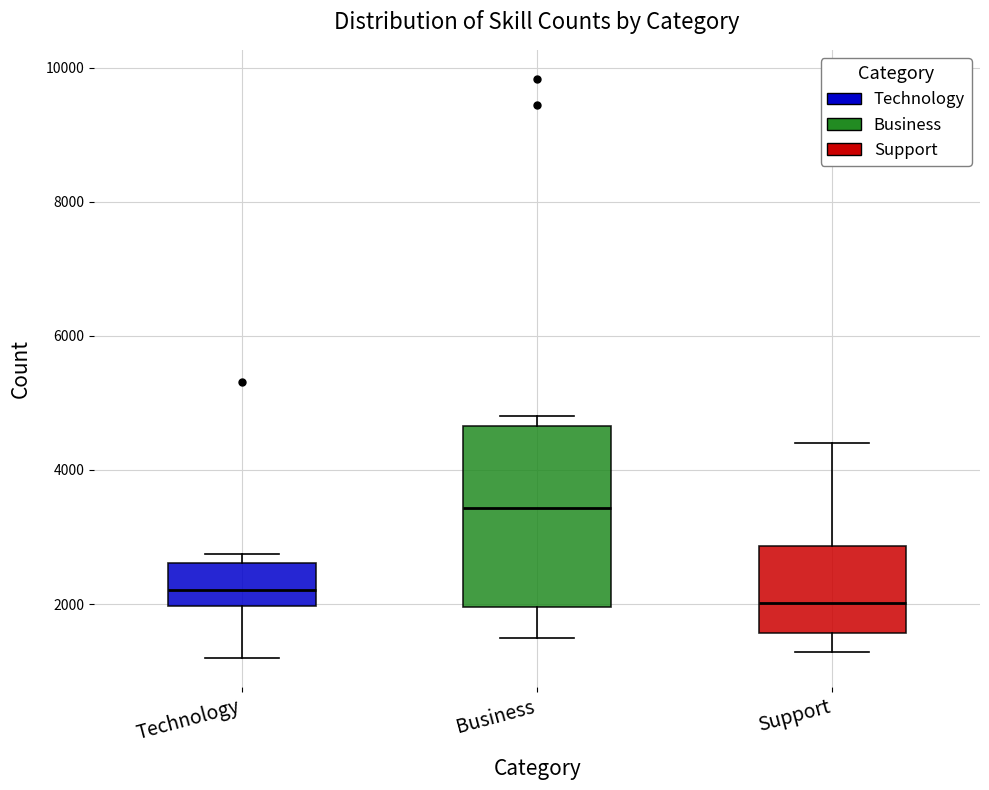

Reading left to right, transcribe this box plot: for each box, give where its median line is, the range the box spans, and where its two whiskers end, as read against the y-axis. The values are not printed on the chart, so give them approximately, as read against the axis.

Technology: median 2200, box 2000 to 2600, whiskers 1200 to 2800
Business: median 3400, box 2000 to 4600, whiskers 1400 to 4800
Support: median 2000, box 1600 to 2800, whiskers 1200 to 4400